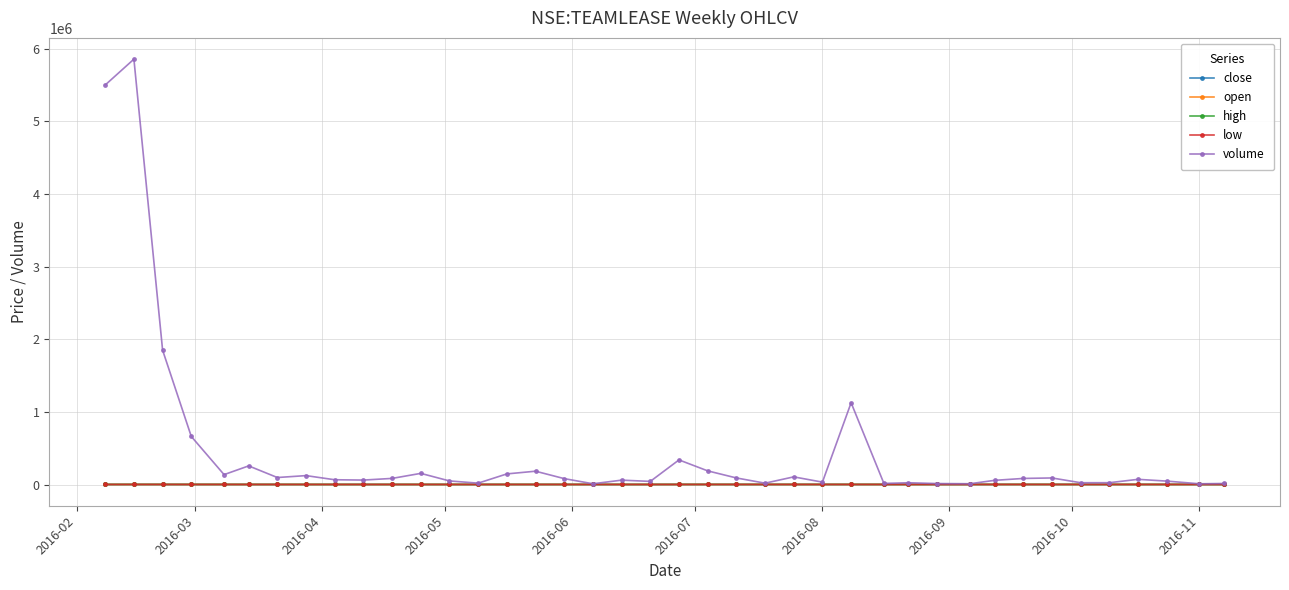

Which series has the largest total across all categories?

volume